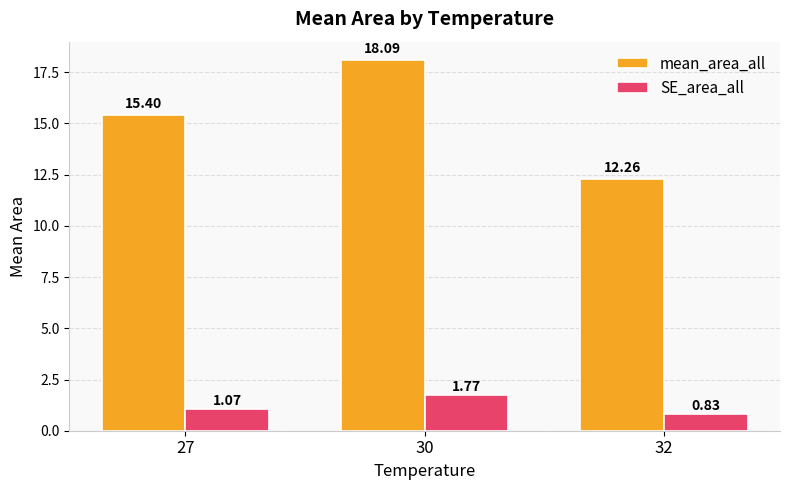

How many groups of bars are there?

3